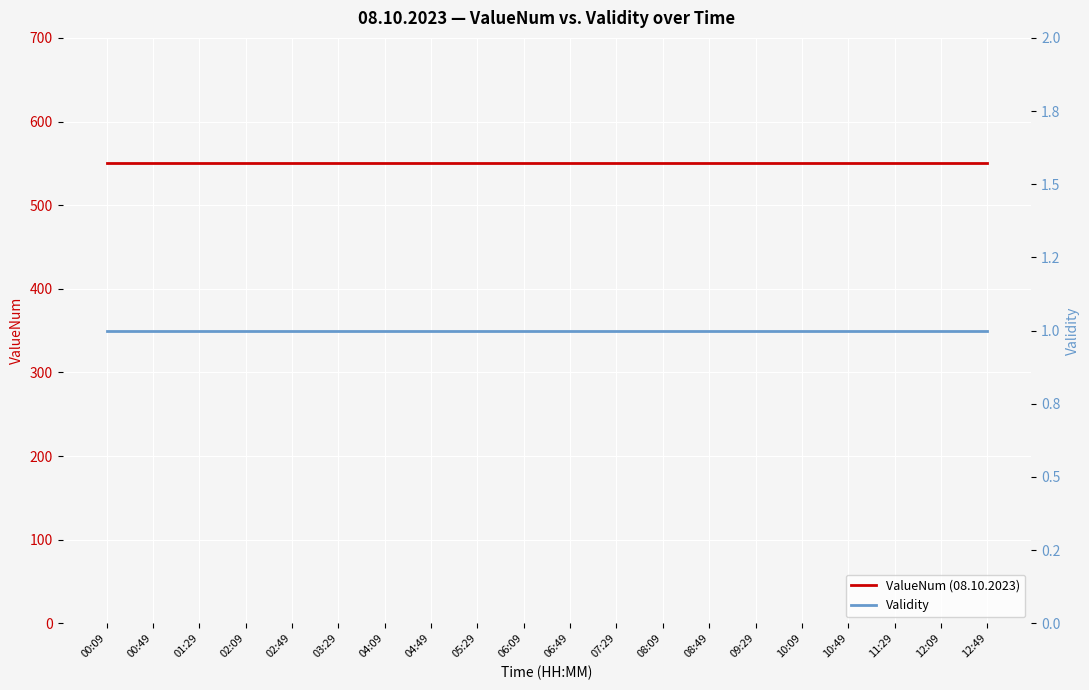

Which series has the largest total across all categories?

ValueNum (08.10.2023)